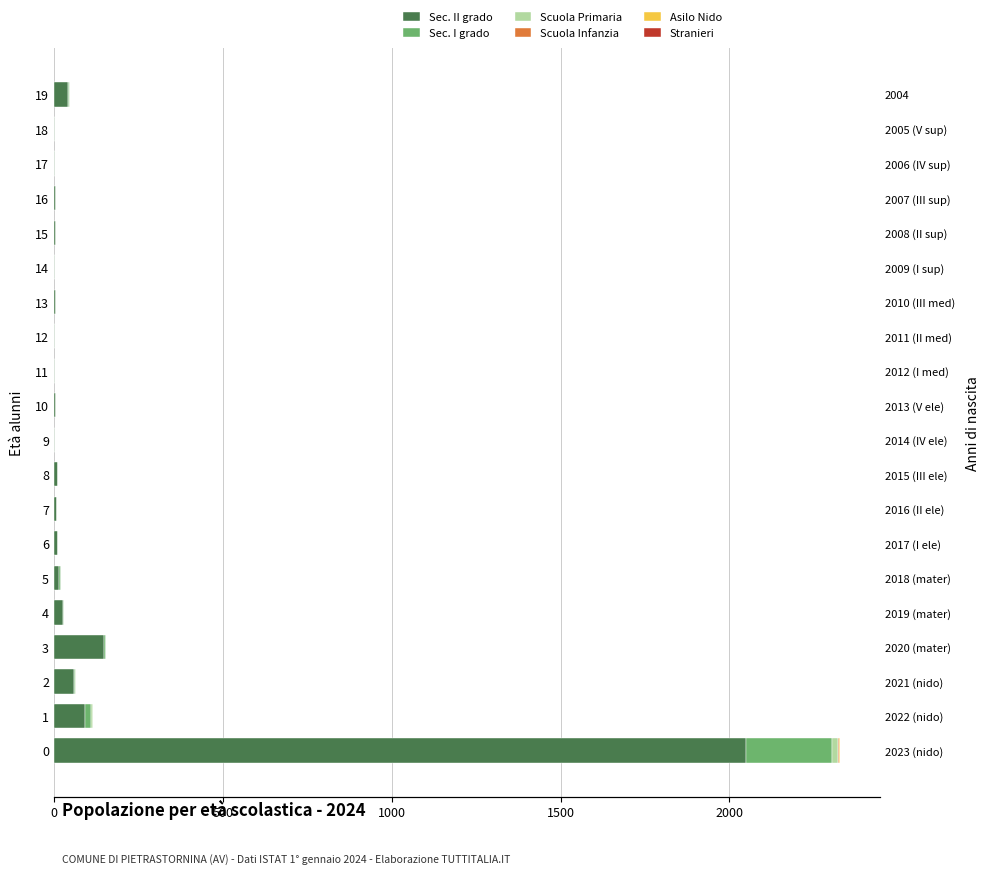

How many groups of bars are there?

20